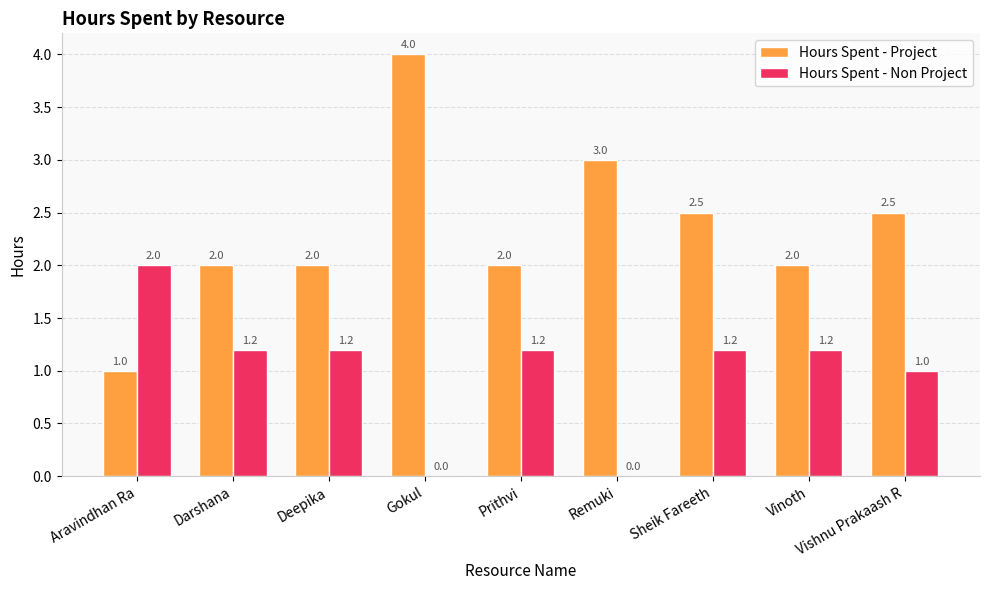

Between Remuki and Vishnu Prakaash R, which series saw the biggest shift?

Hours Spent - Non Project